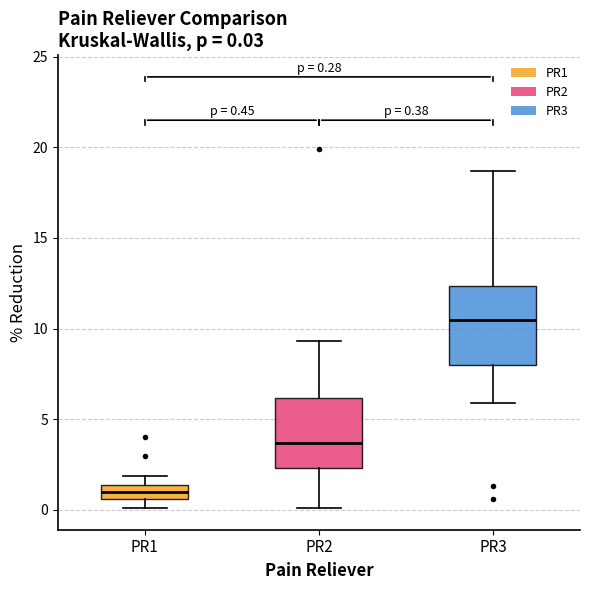

Which box's median line is the highest?

PR3